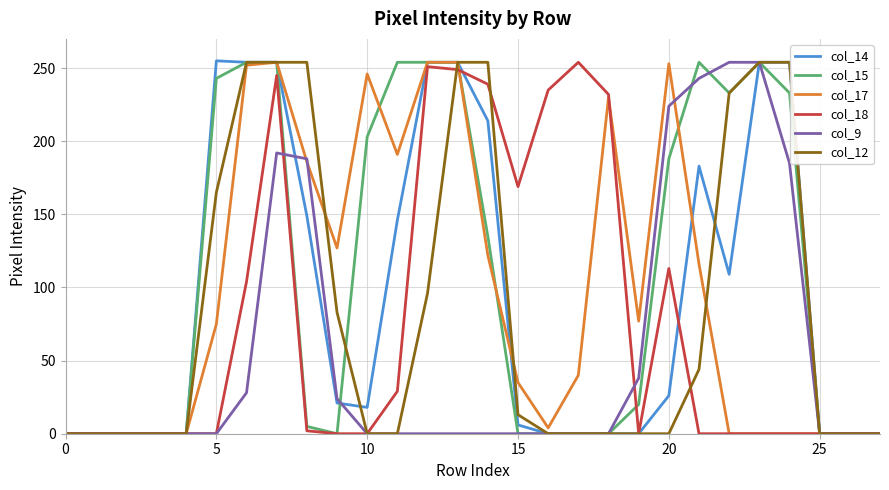

What is the difference between the second highest and minimum values in the col_14 series?

254